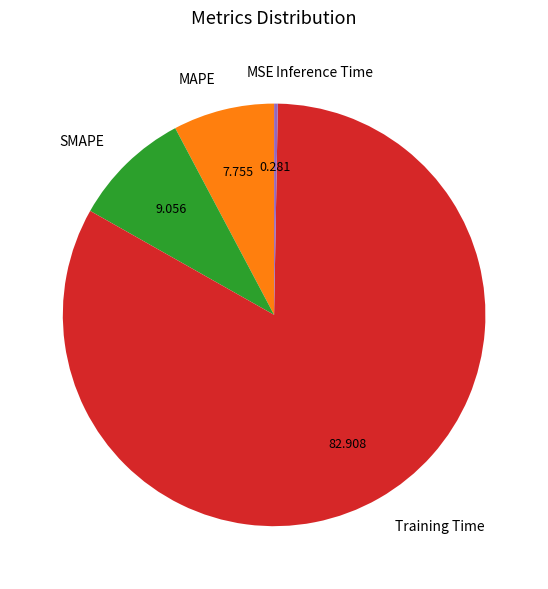

Which category accounts for the majority?

Training Time